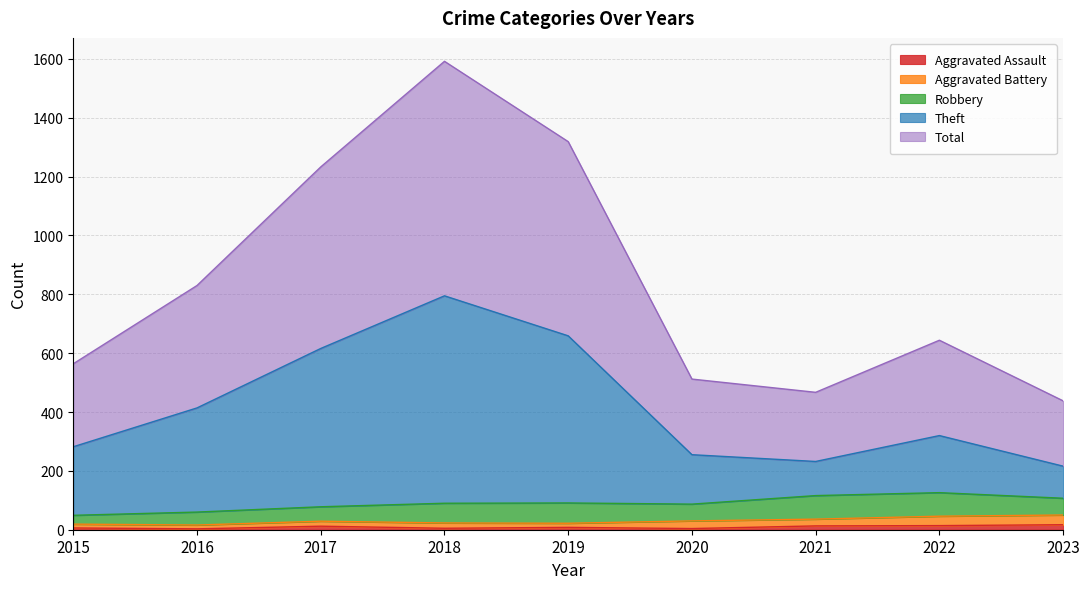

Which category has the highest value in the Aggravated Assault series?

2023